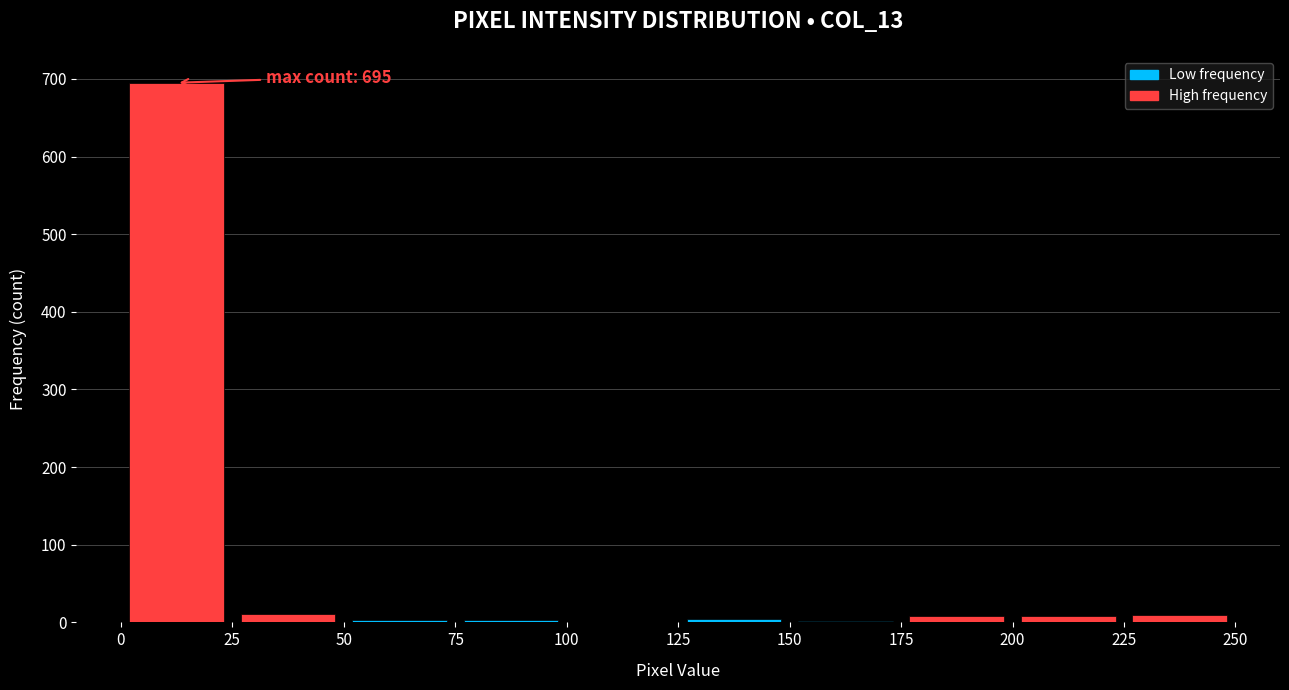

Over which range of the x-axis is the bar tallest?

0 to 25